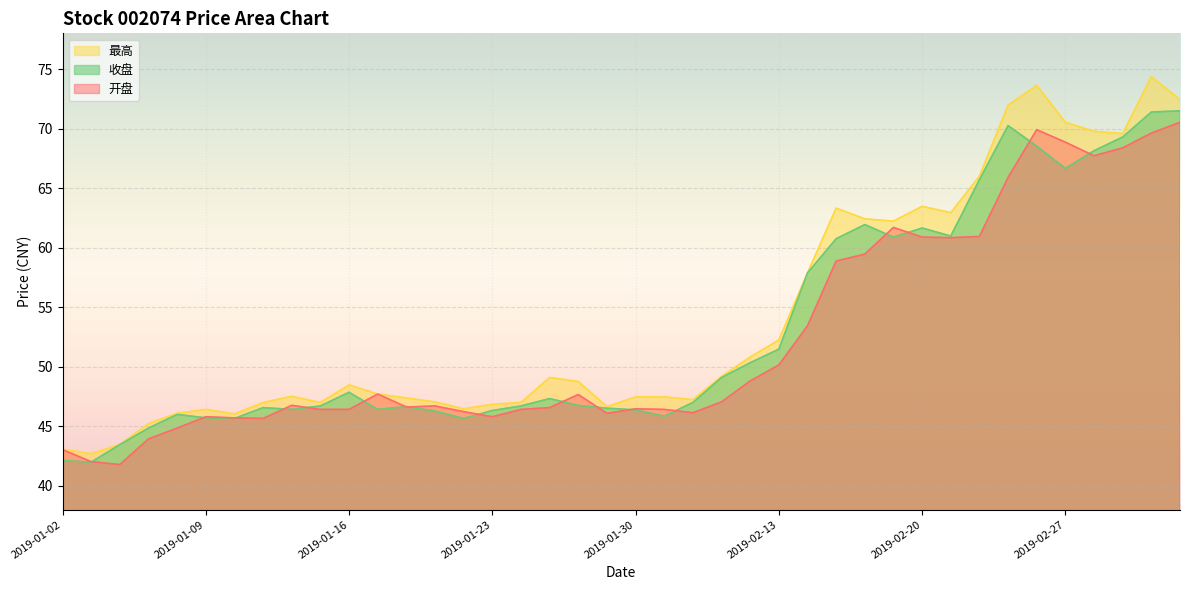

True or false: 收盘 and 最高 cross at least once.

False